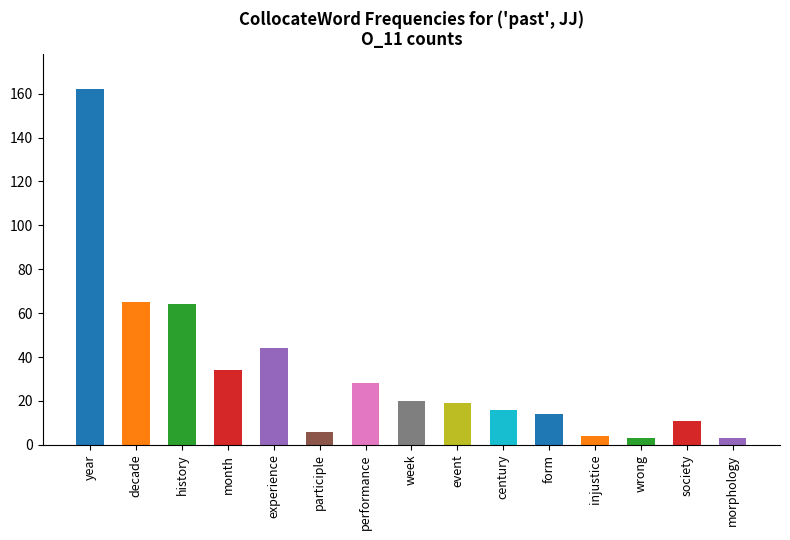

What position from the right is year?

15